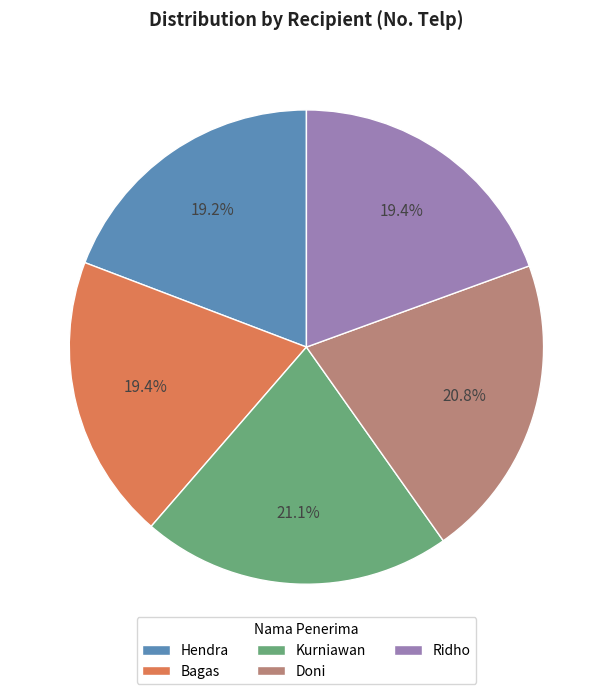

What percentage is the Kurniawan slice, to the nearest percent?

21%